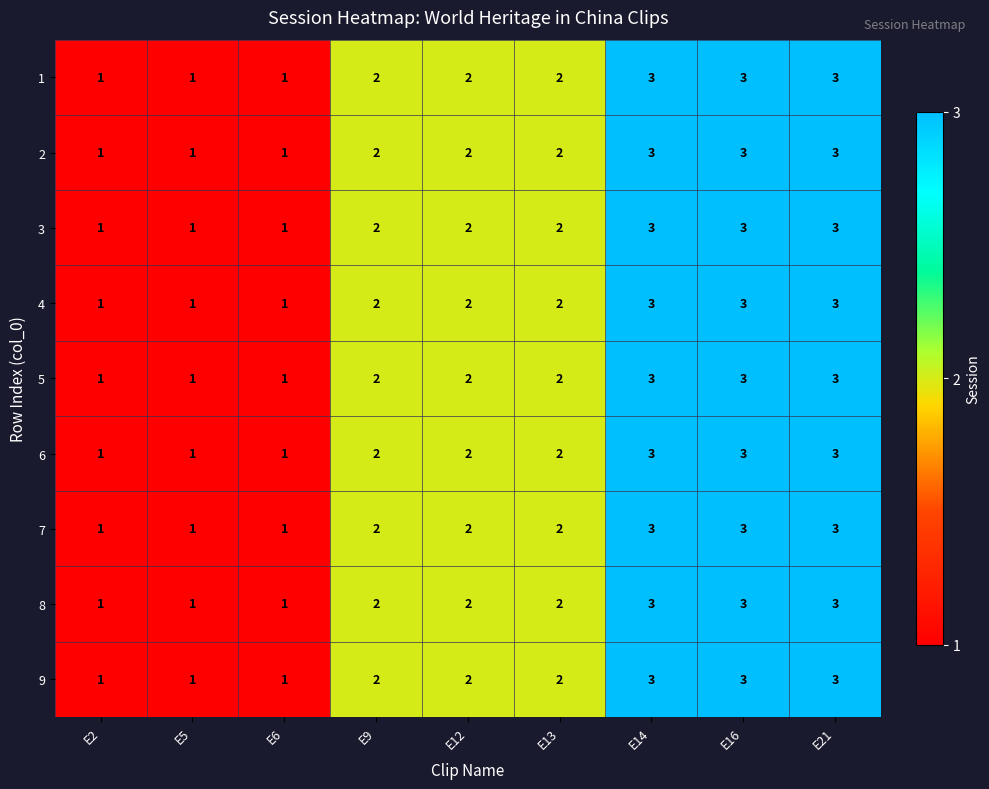

What is the approximate value of 4 at E21?

3